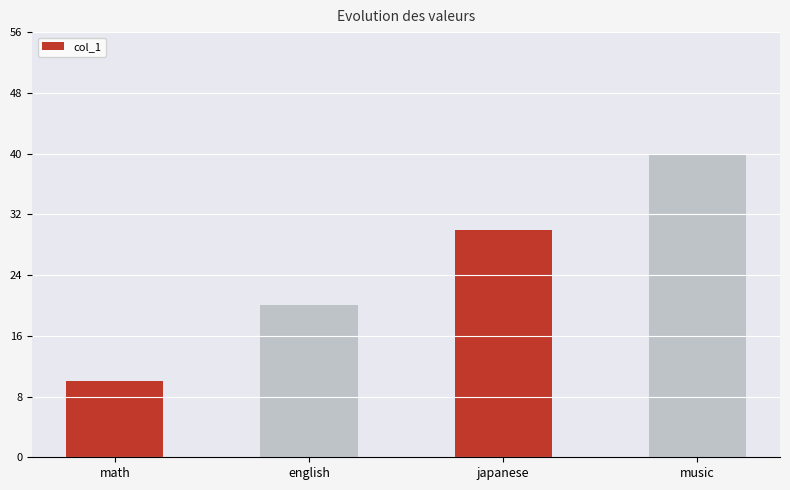

What is the smallest value displayed?

10